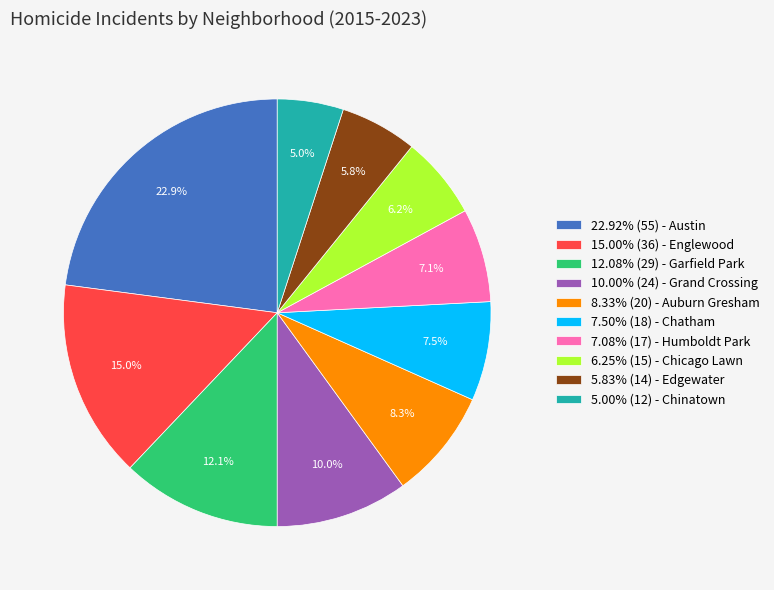

Is there any slice that represents more than half of the pie?

No